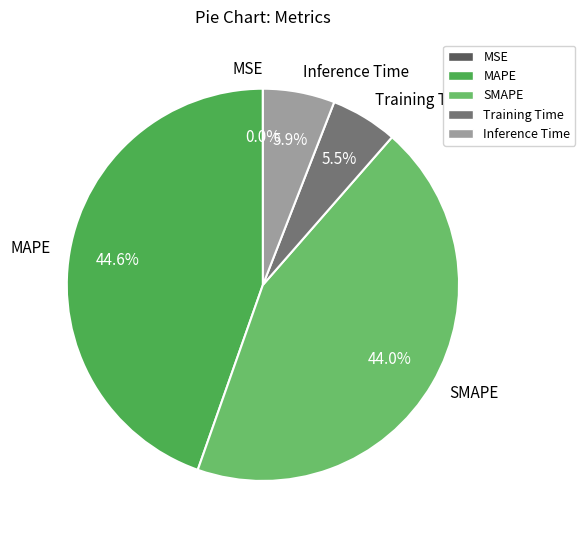

What is the largest slice in the pie chart?

MAPE